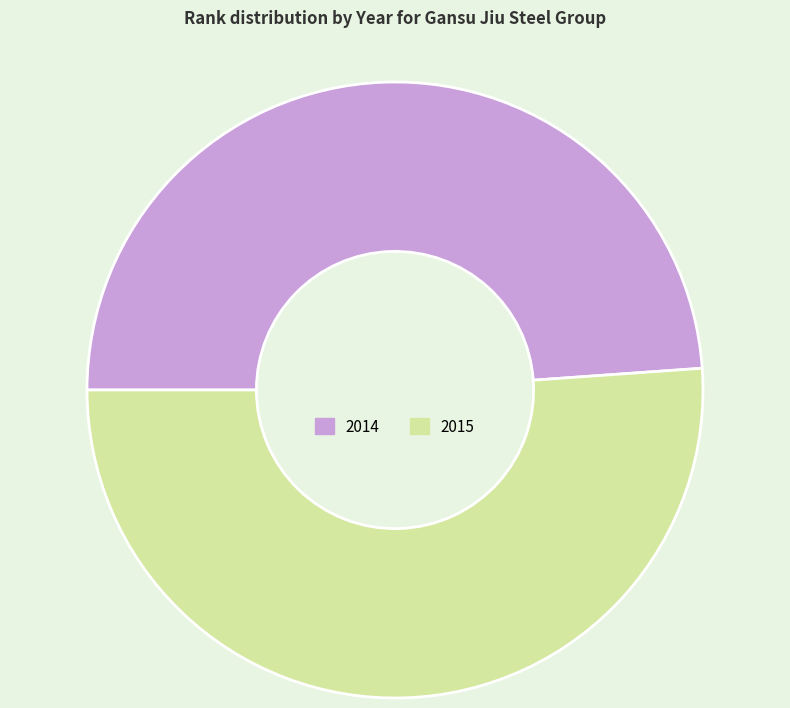

Is it true that 2015 is 51% of the pie?

True